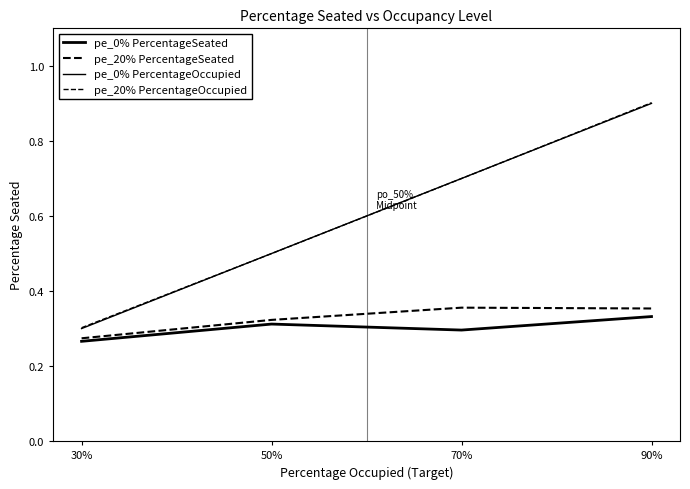

Does the chart display data point markers on the line(s)?

No